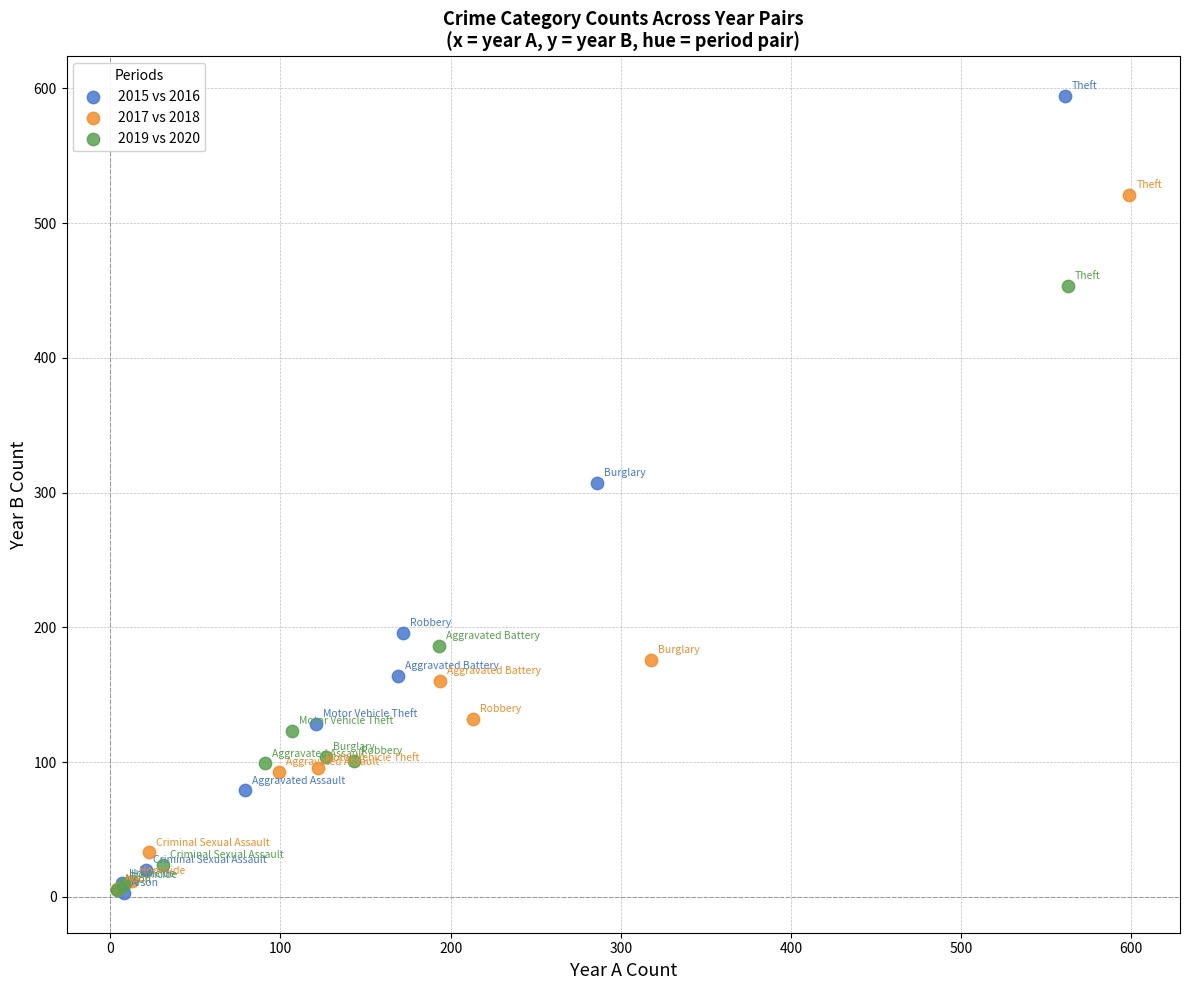

Which series contains the highest Y value?

2015 vs 2016